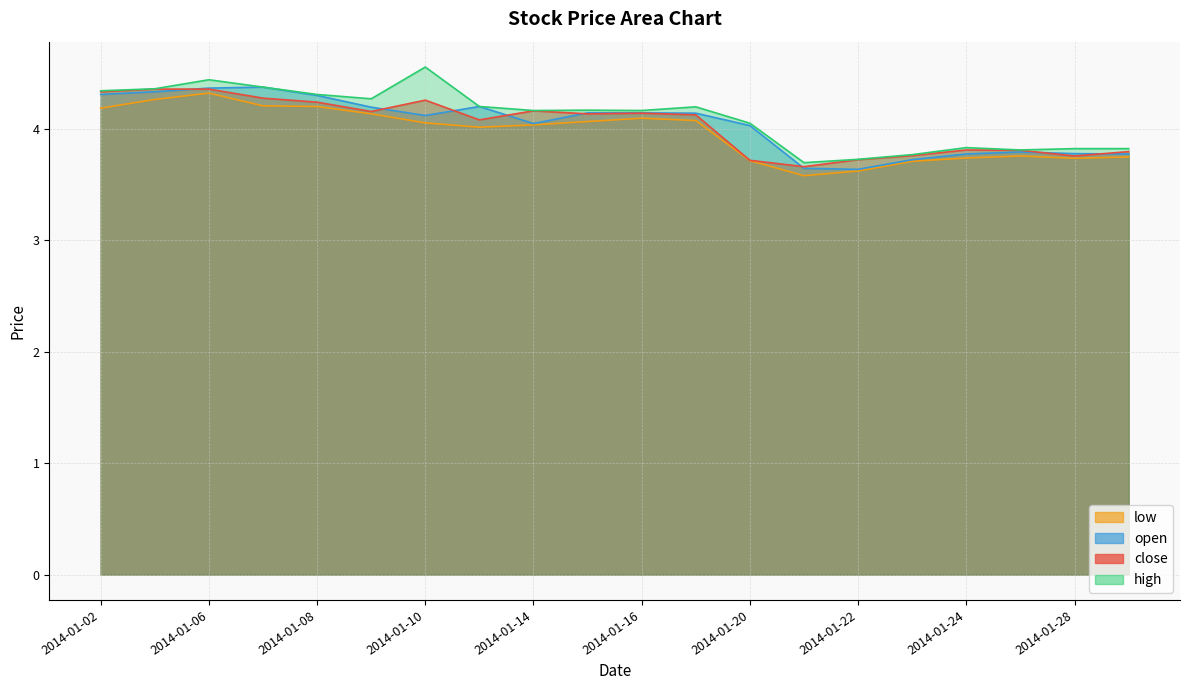

At which category does high reach its first local valley?

2014-01-09